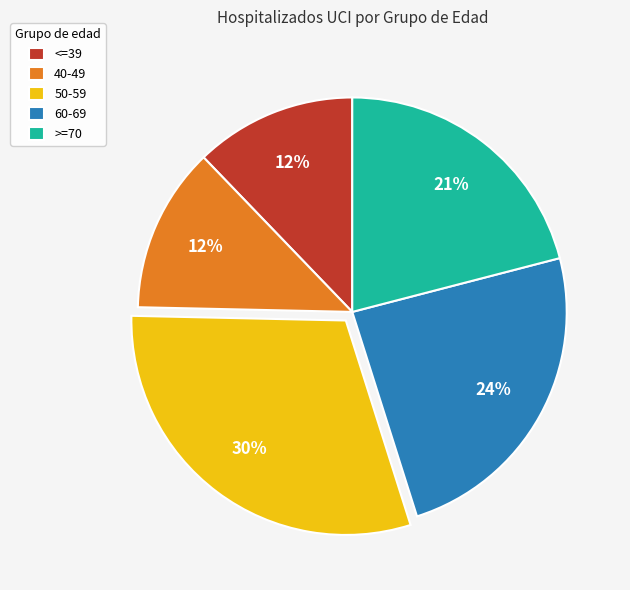

To the nearest percent, what percentage of the pie is <=39?

12%